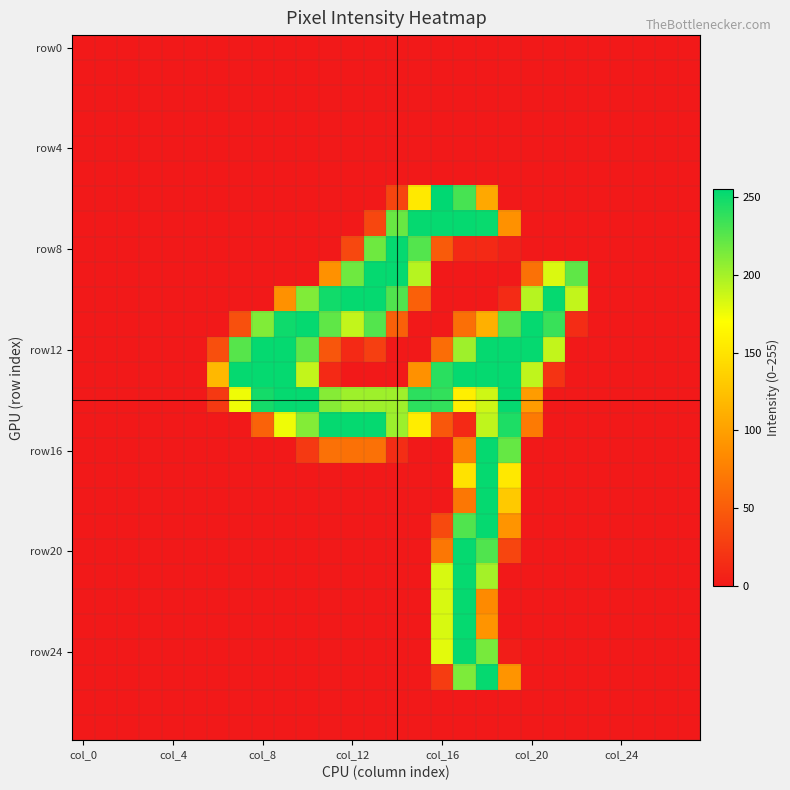

At which category is the sum across all series the highest?

18